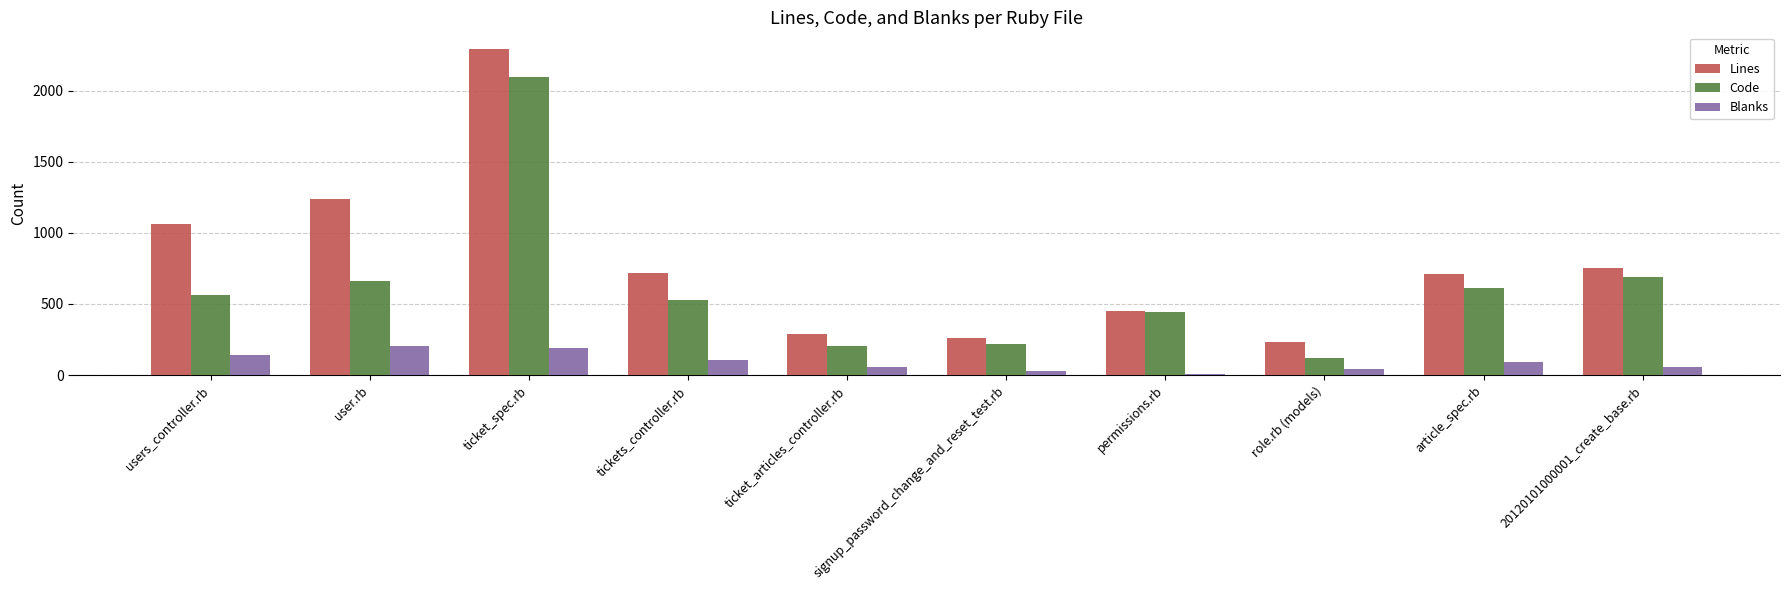

Rank the series by their maximum value, from highest to lowest.

Lines, Code, Blanks